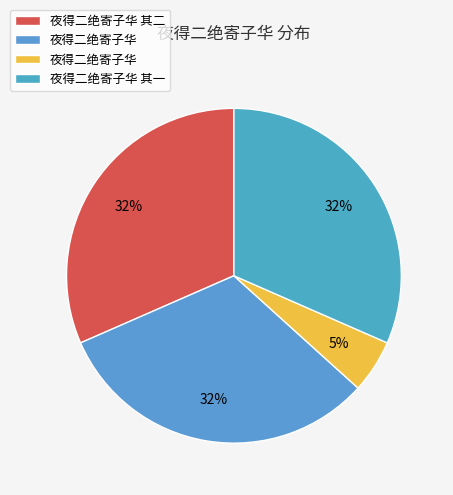

How many segments does this pie chart have?

4